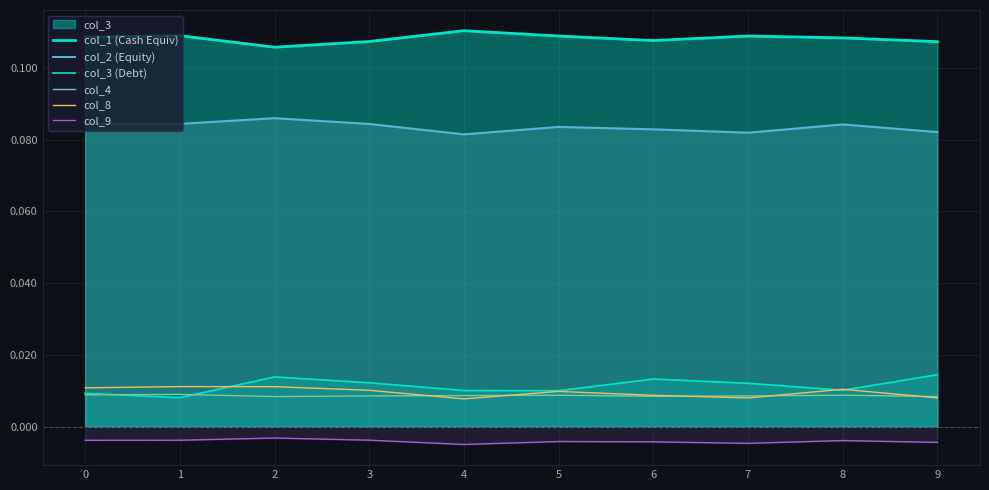

What are all the series names shown in the legend?

col_1 (Cash Equiv), col_2 (Equity), col_3 (Debt), col_4, col_8, col_9